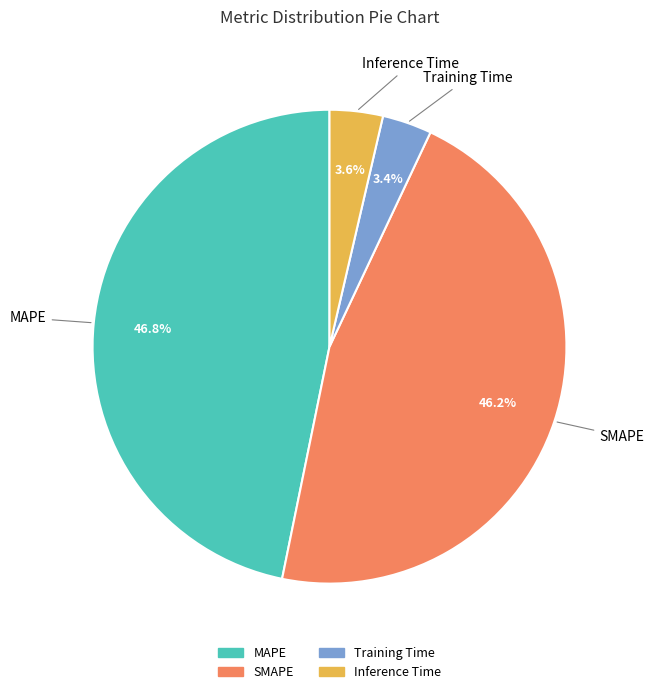

Is it true that Inference Time is 4% of the pie?

True